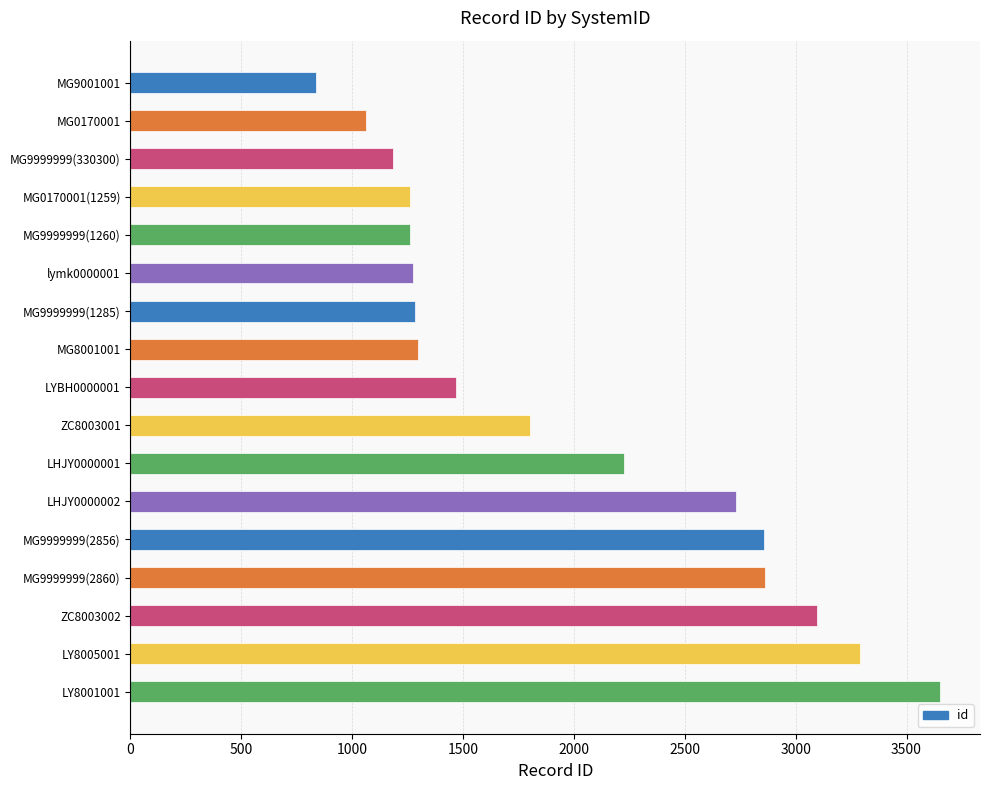

Between MG0170001 and MG0170001(1259), which is larger?

MG0170001(1259)